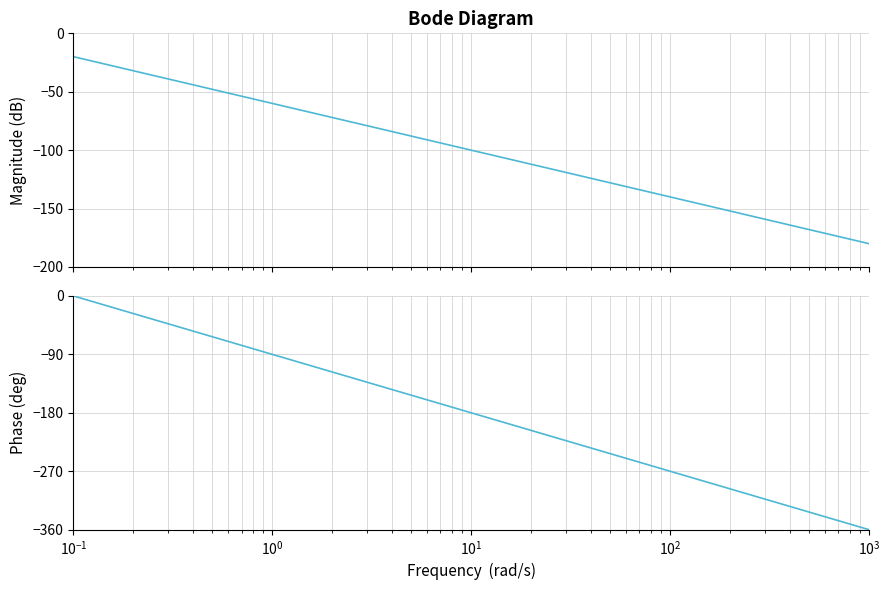

What is the average value?

-180.0